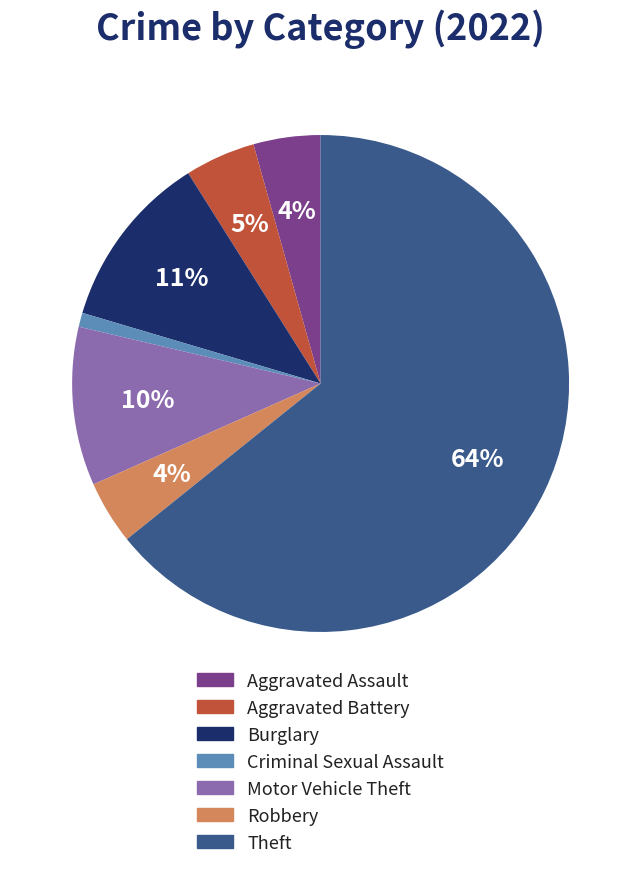

To the nearest percent, what is the average slice percentage?

14%